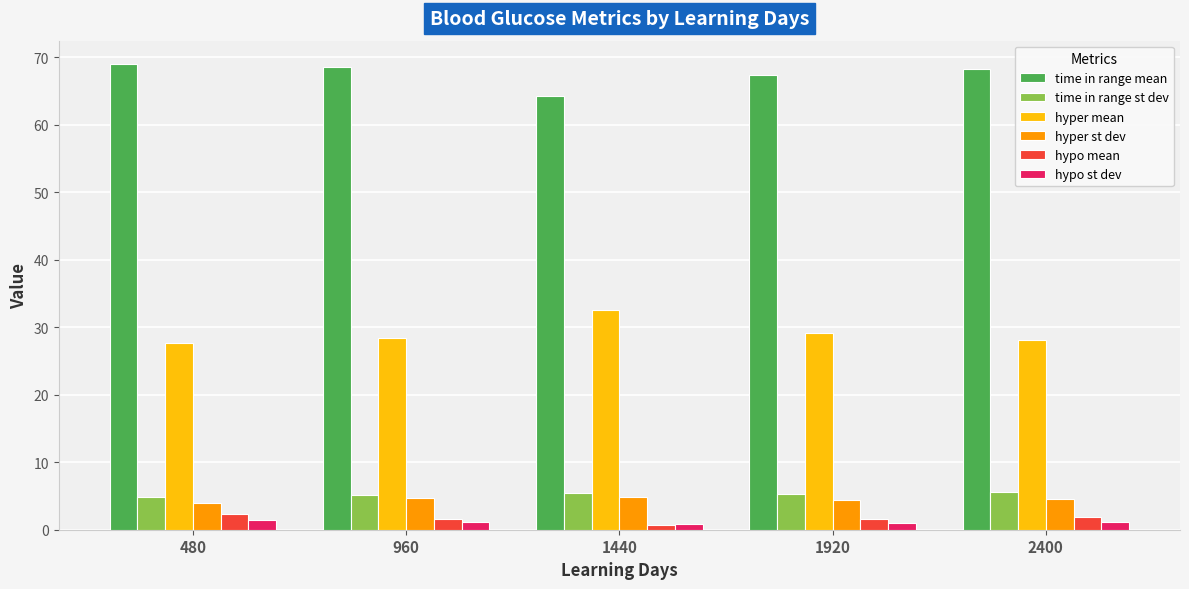

What is the average value of the hyper mean series?

29.2